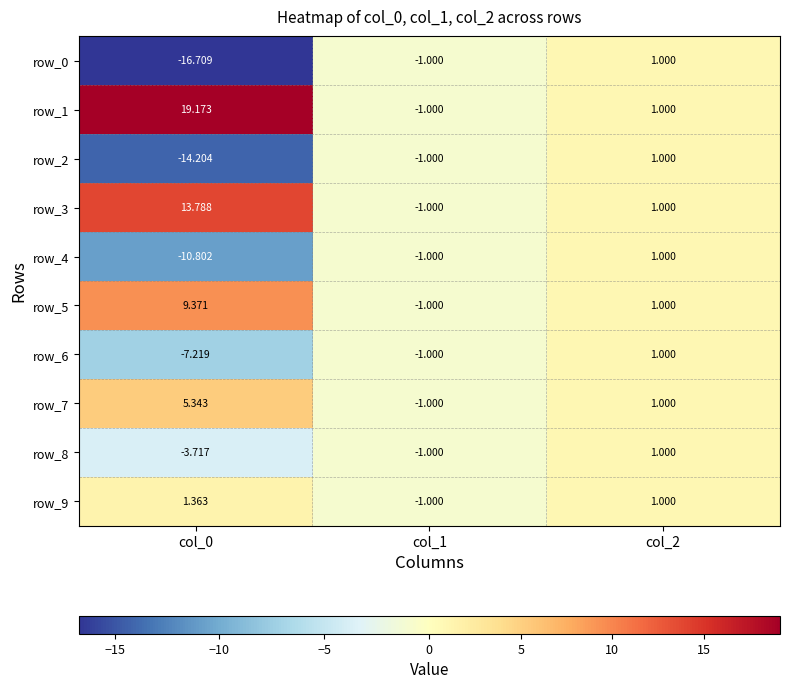

Read the row_5 value at col_1.

-1.0